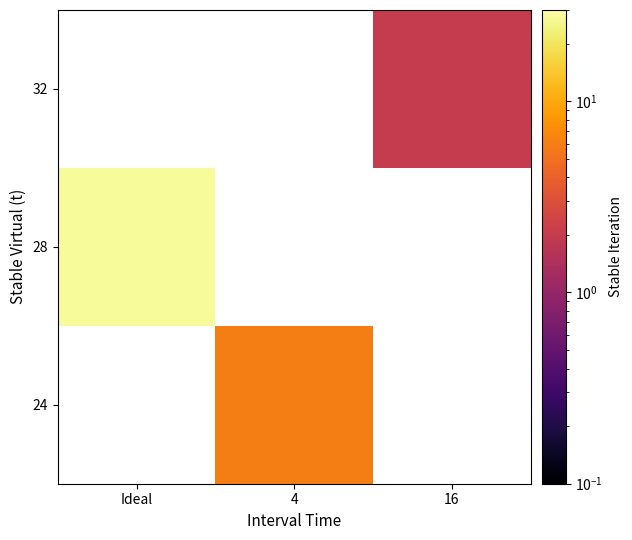

Which series has the widest spread of values?

28